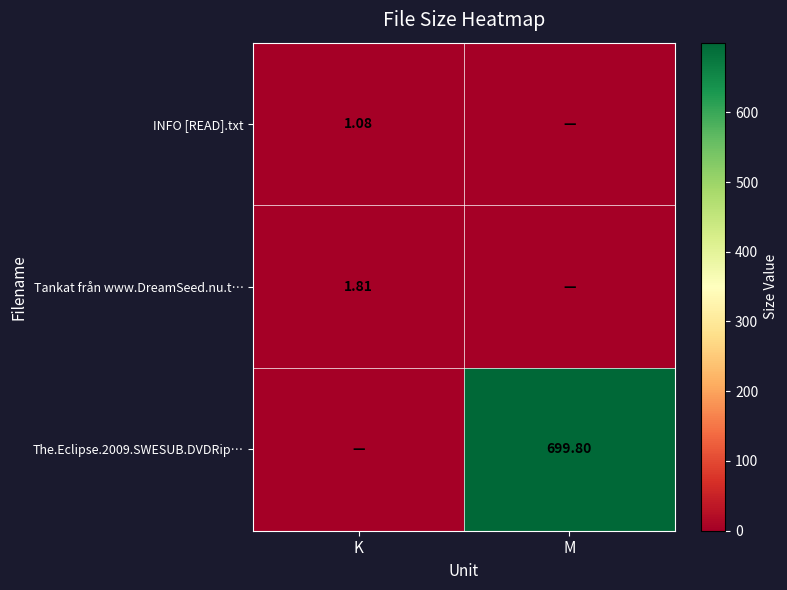

Is the value of INFO [READ].txt at K greater than the value of Tankat från www.DreamSeed.nu.t… at K?

No